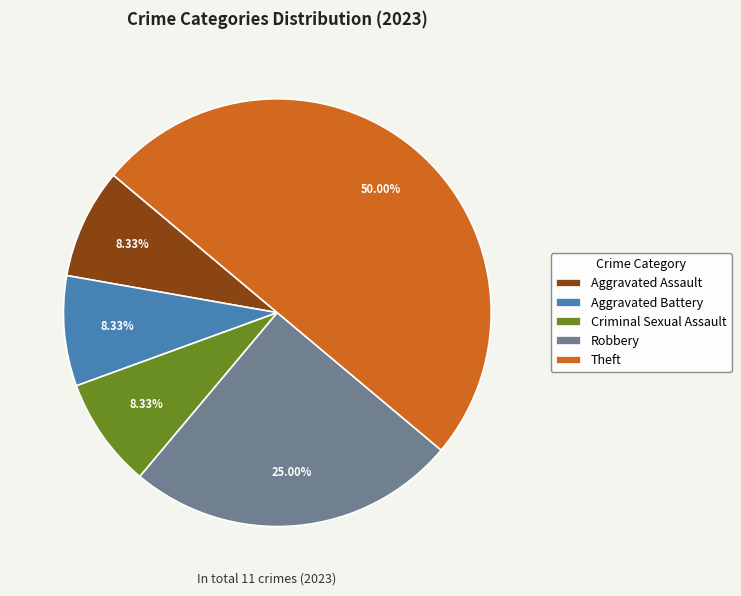

Between Aggravated Battery and Robbery, which is larger?

Robbery